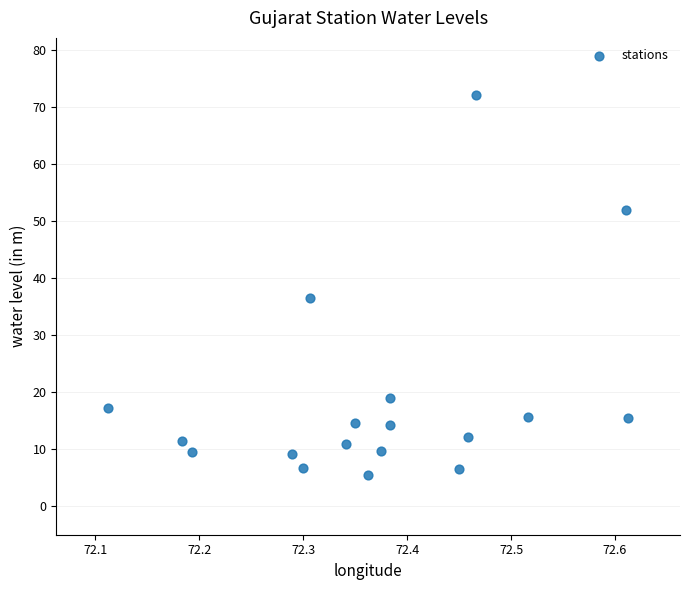

What is the range of X values (max minus min)?

0.5